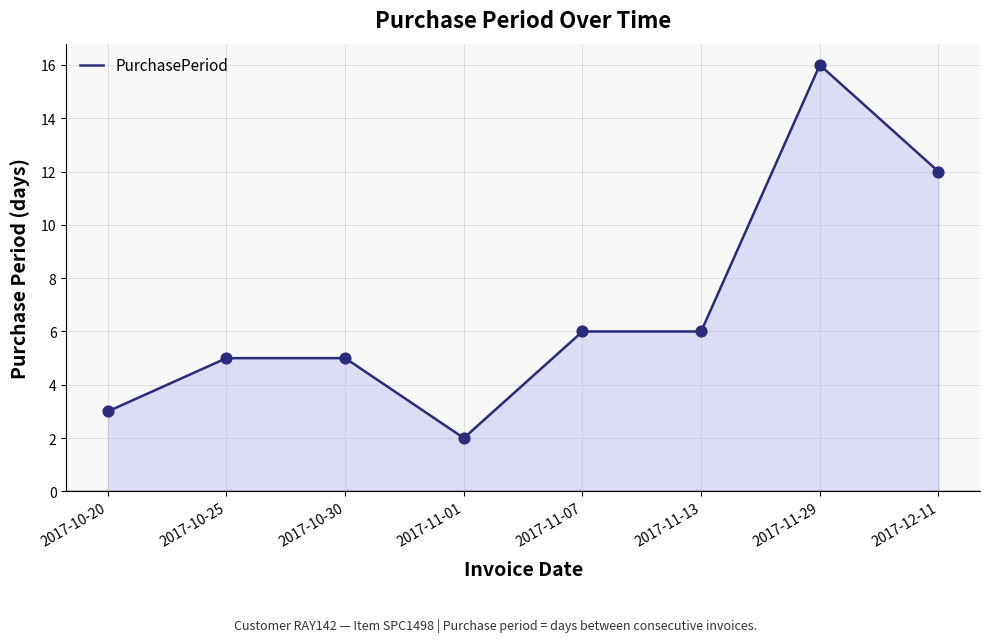

Between 2017-10-20 and 2017-11-07, which is larger?

2017-11-07